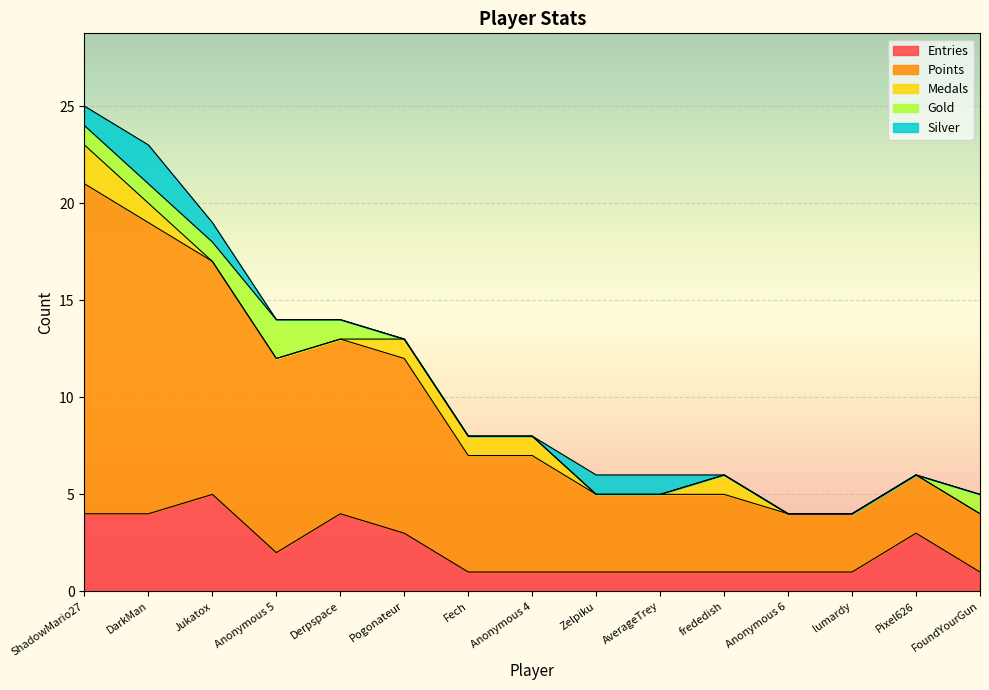

List the series in order of their peak value, lowest first.

Medals, Gold, Silver, Entries, Points